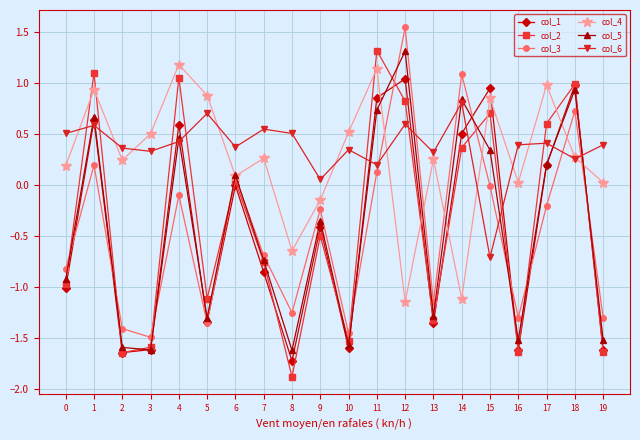

What are all the series names shown in the legend?

col_1, col_2, col_3, col_4, col_5, col_6